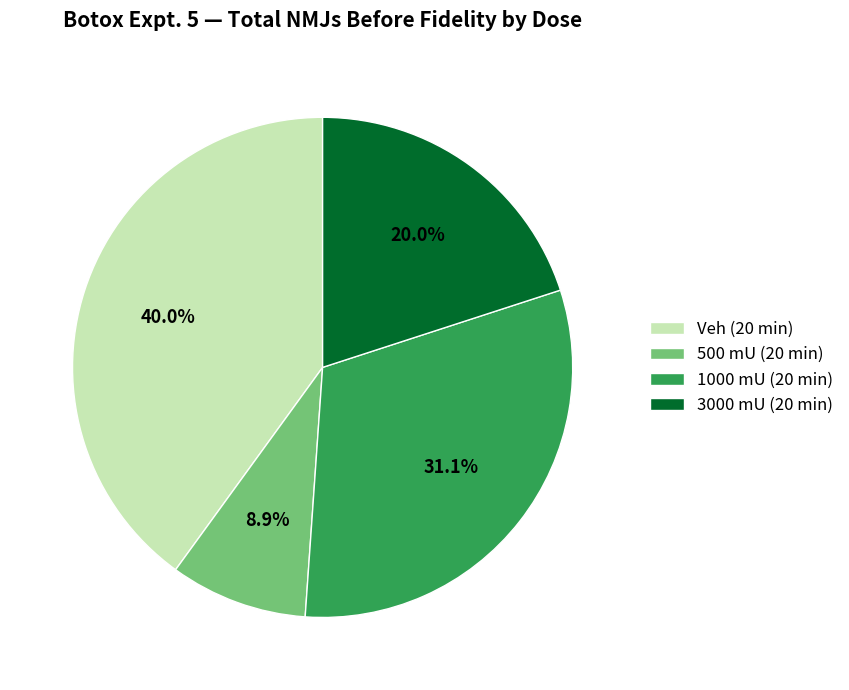

Is there any slice that represents more than half of the pie?

No